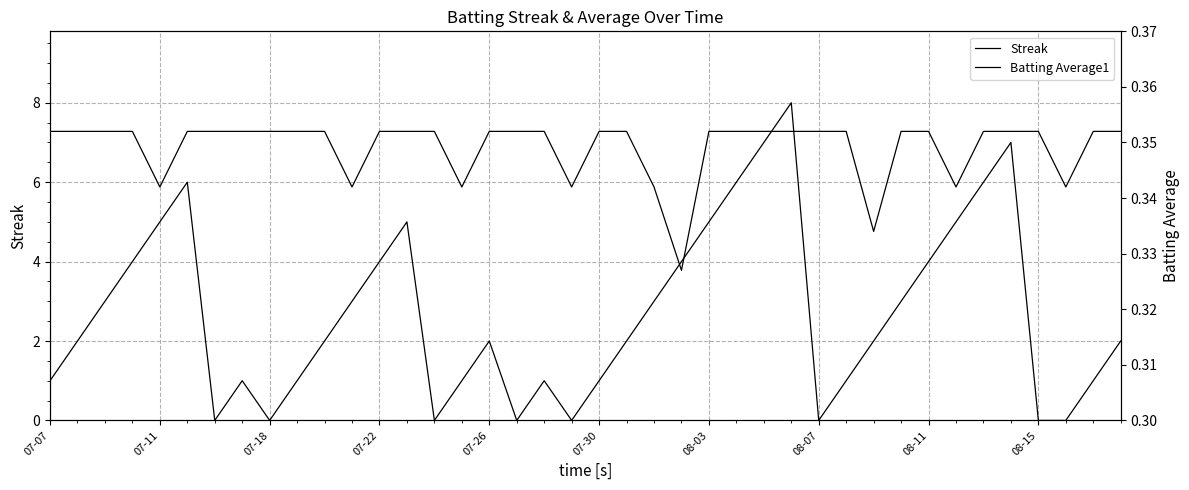

List the series in order of their overall mean, highest first.

Streak, Batting Average1